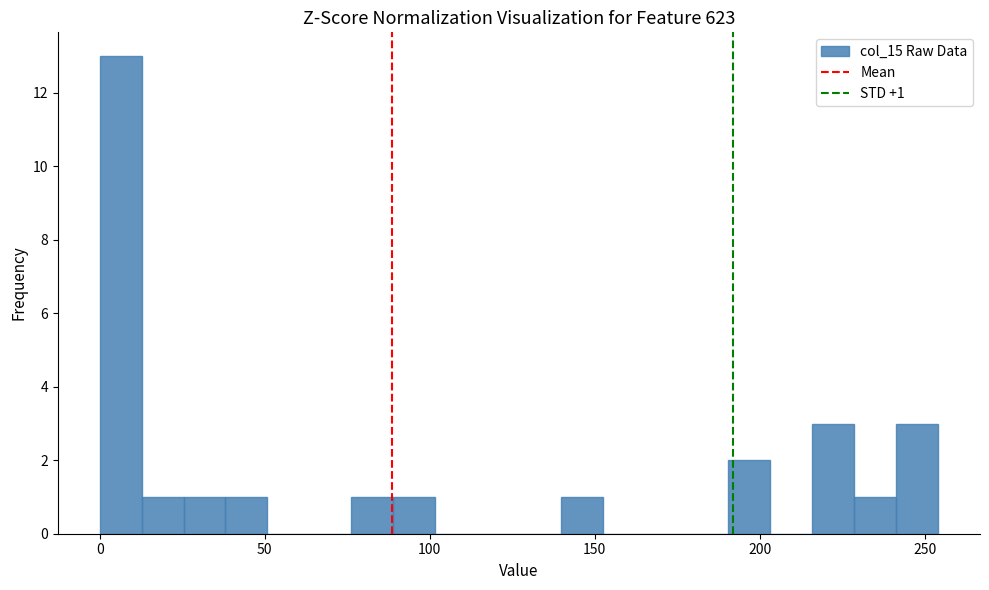

Around what value on the x-axis is the tallest bar? Give the approximate position of its centre, as read against the axis.

5